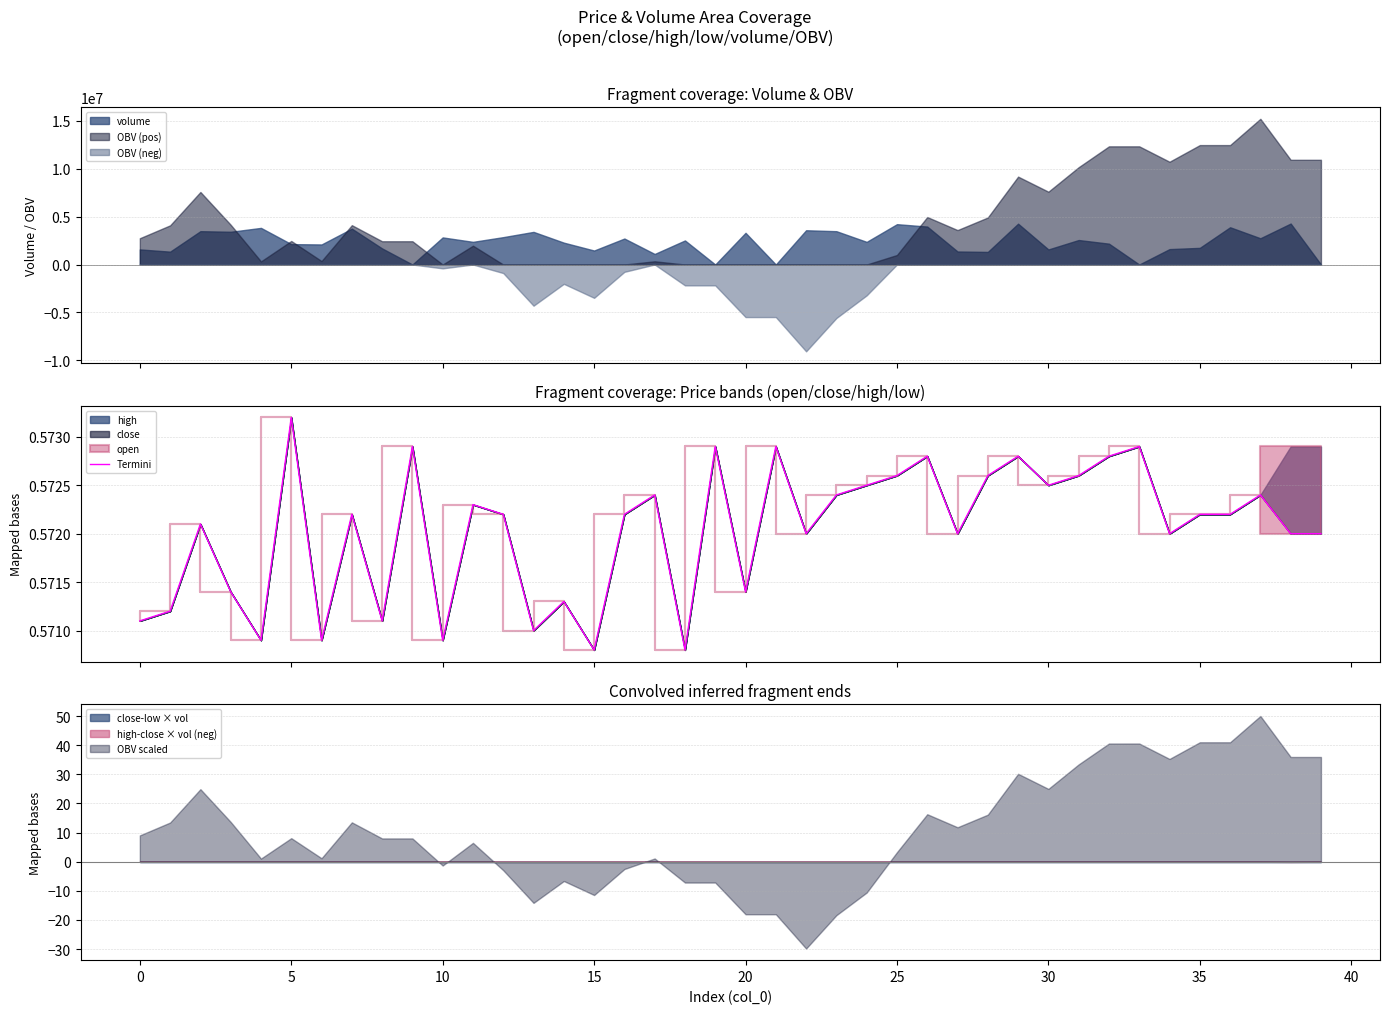

Does the chart display data point markers on the line(s)?

No